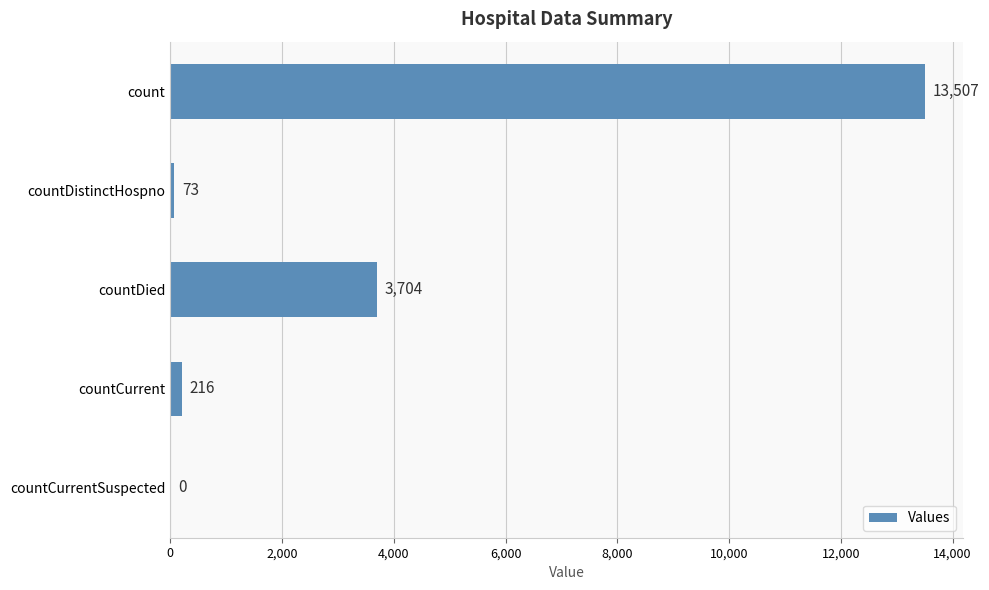

Reading top to bottom, list all the values displayed in this chart.

count=13507	countDistinctHospno=73	countDied=3704	countCurrent=216	countCurrentSuspected=0